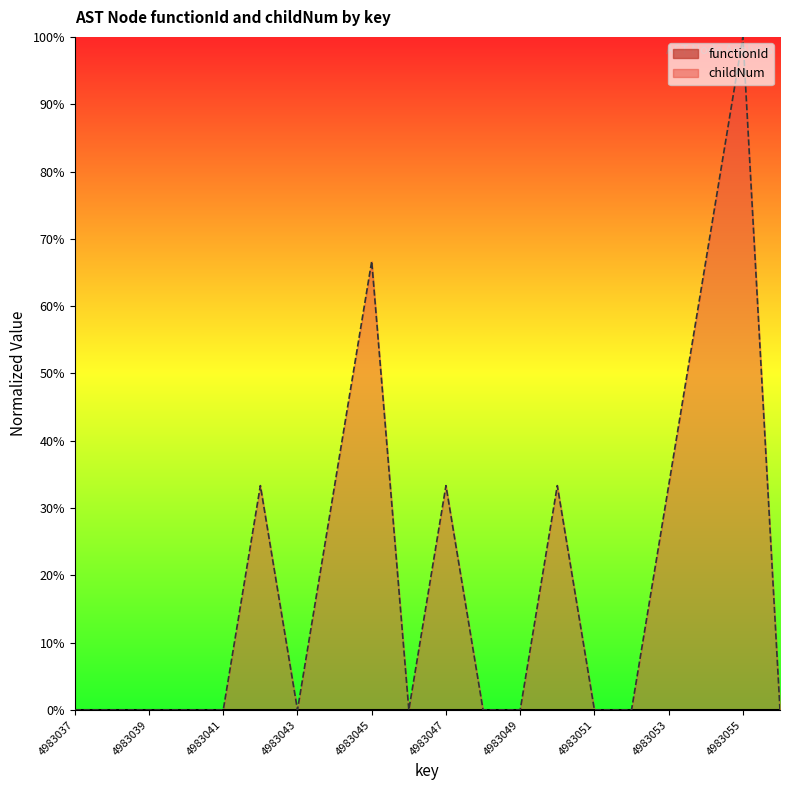

True or false: the data has more than 2 interior local peaks.

True